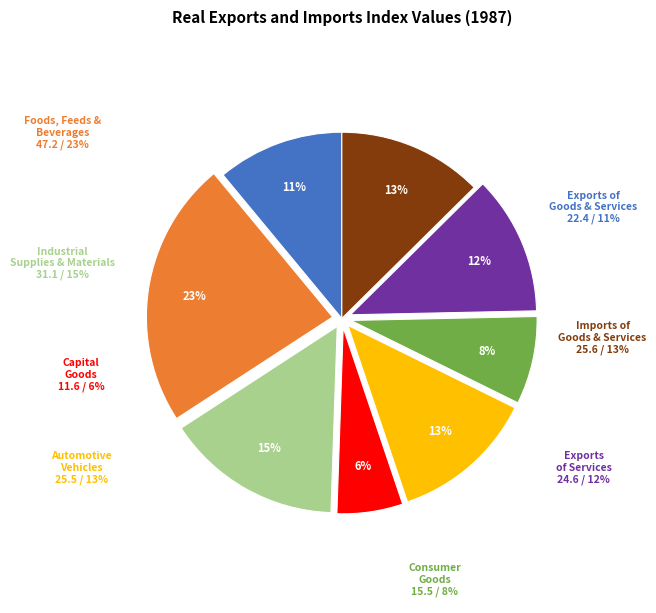

Approximately how many times larger is the value at Imports of goods and services compared to Industrial supplies and materials?

0.8